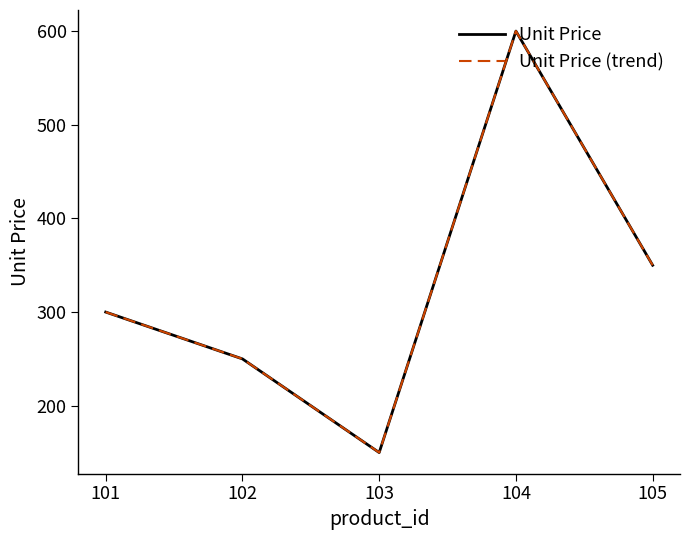

Which has a higher value, 101 or 103?

101